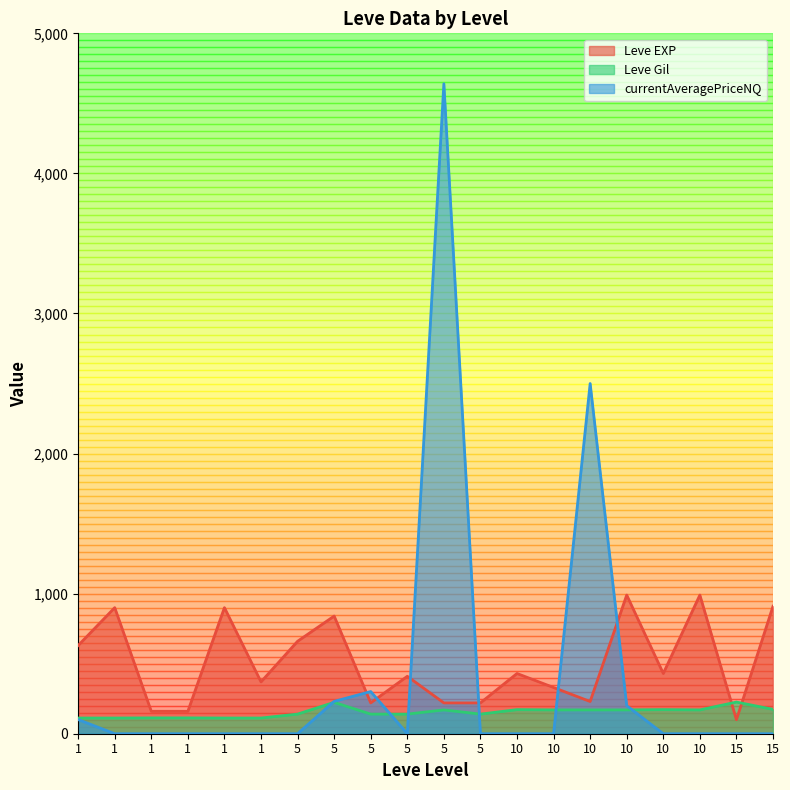

Is it true that Leve EXP equals 840 at 5?

True